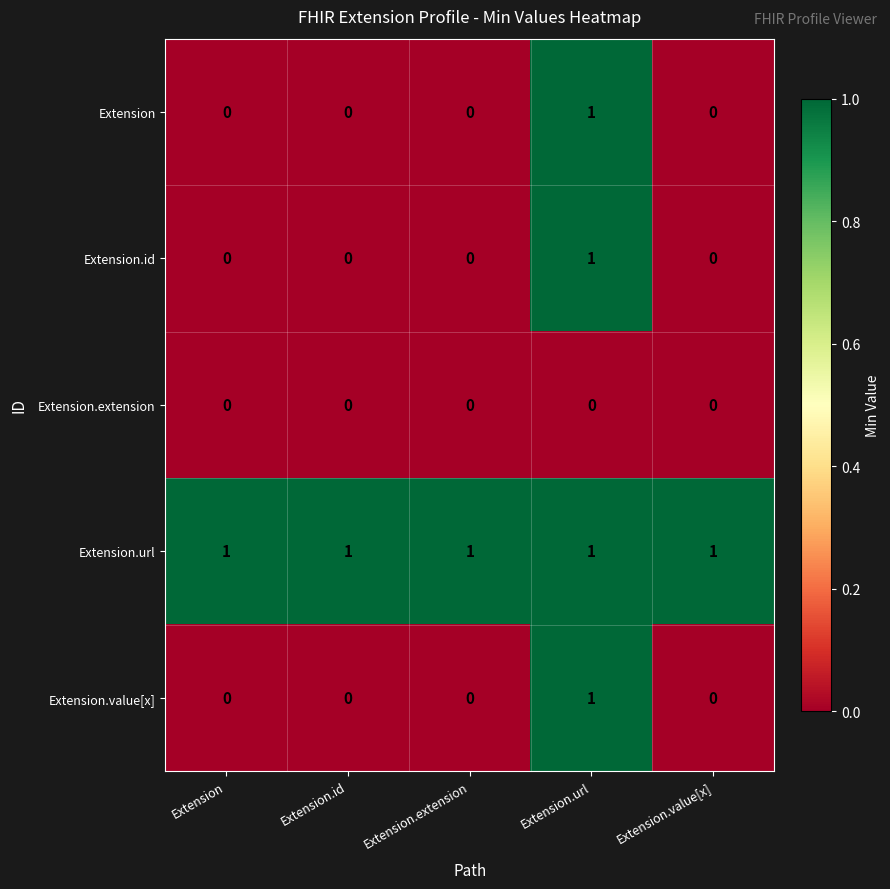

Reading right to left, extract all data points from this chart.

Extension: 0	1	0	0	0
Extension.id: 0	1	0	0	0
Extension.extension: 0	0	0	0	0
Extension.url: 1	1	1	1	1
Extension.value[x]: 0	1	0	0	0